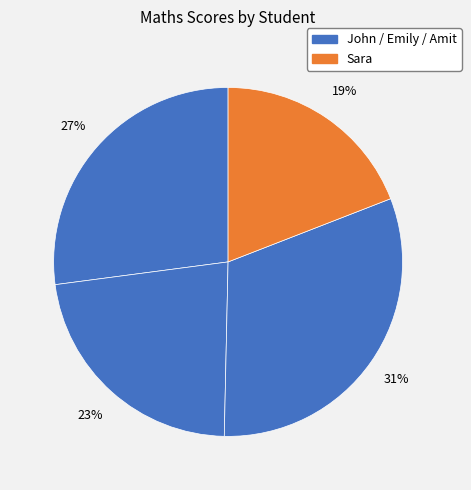

Which slice is the smallest?

Sara